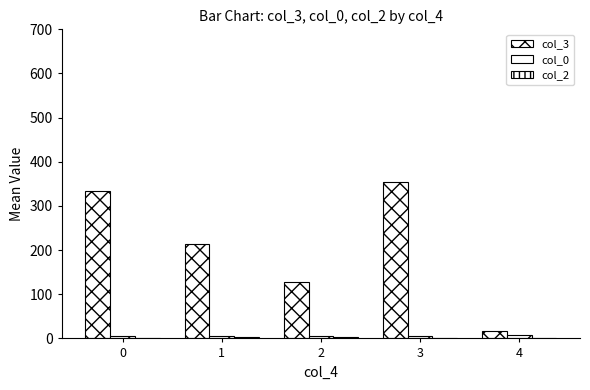

The col_2 series shows 2.0 at 4. True or false?

True